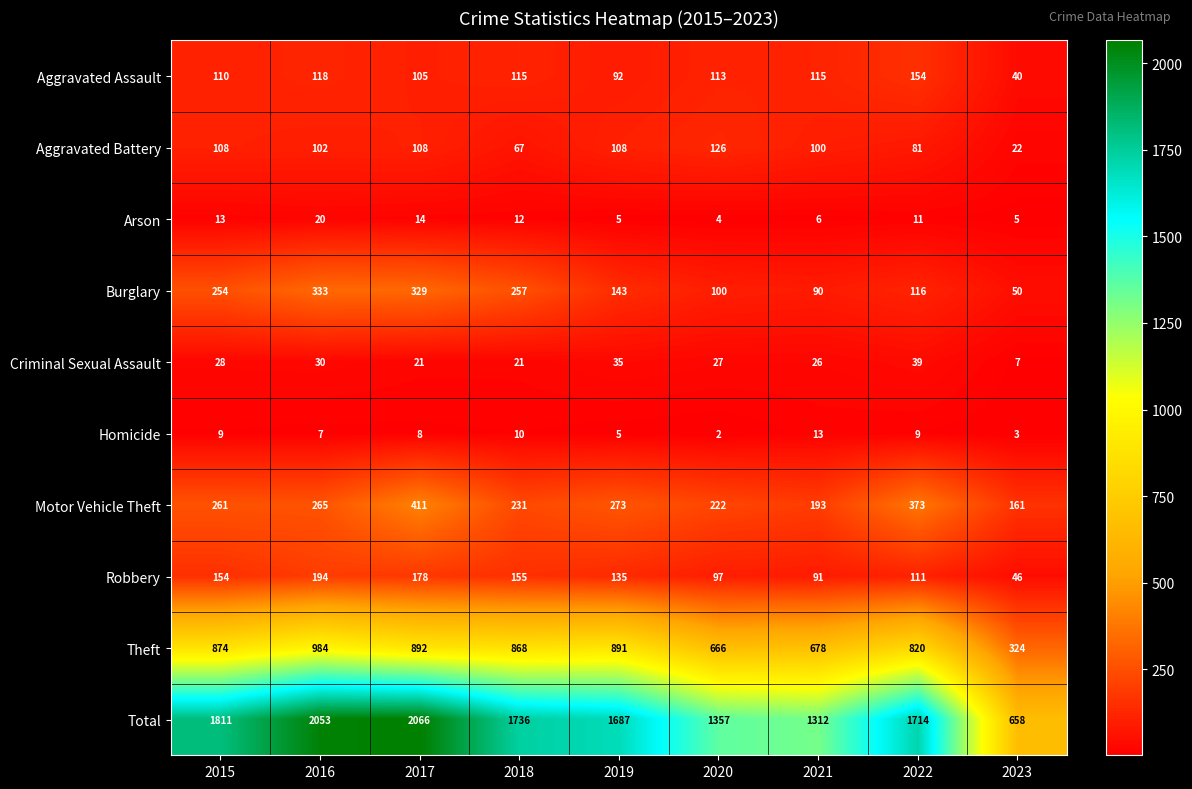

What is the sum of the Aggravated Battery values at 2020 and 2018?

193